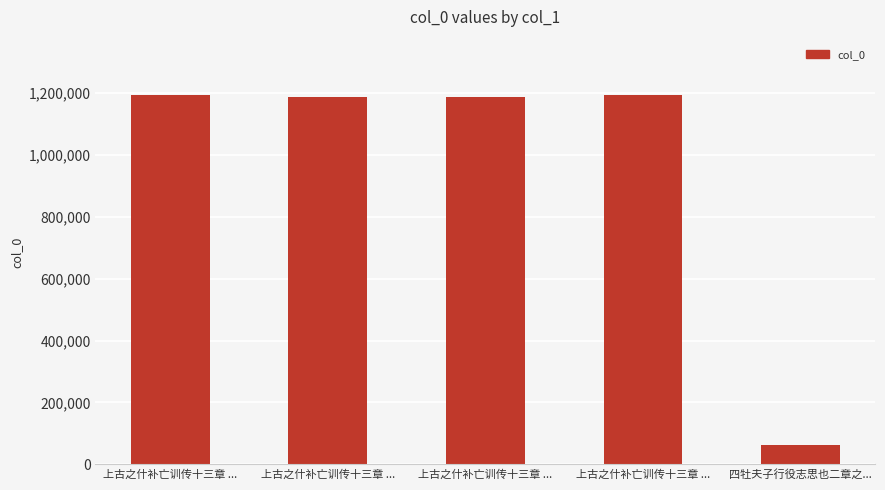

What is the sum of all values?

4822341